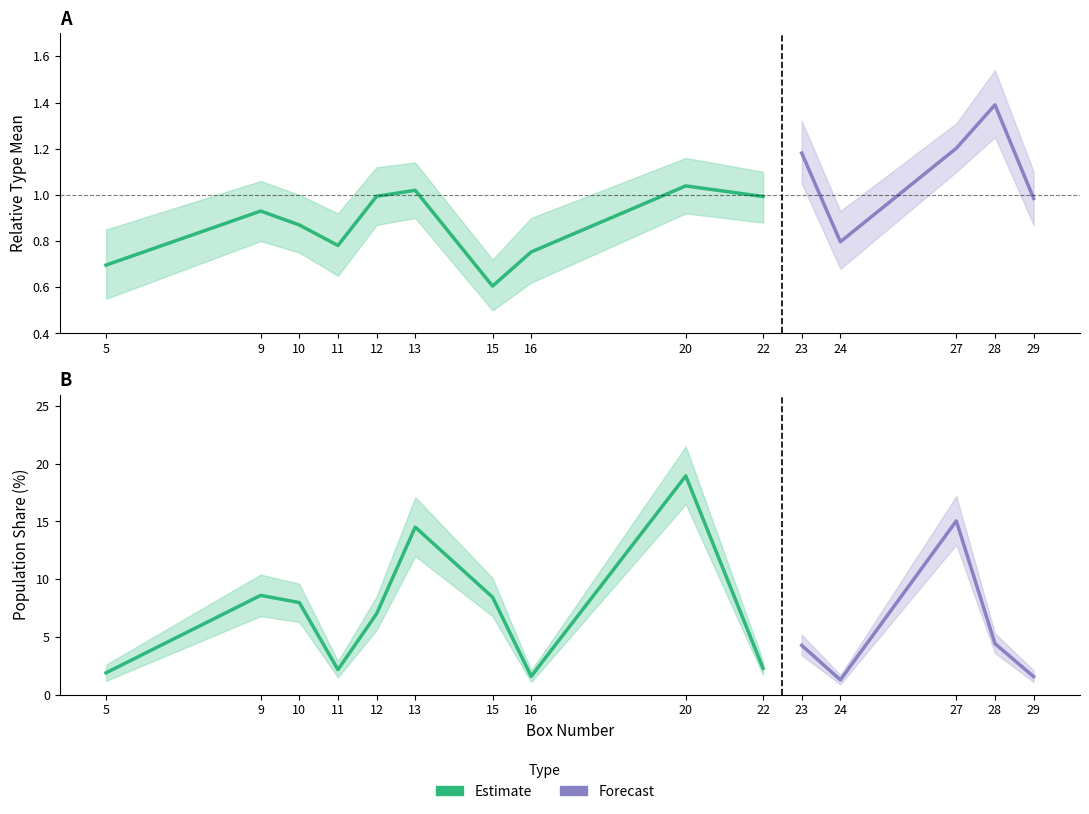

List the labels in order of Relative_Type_Mean value, smallest first.

15, 5, 16, 11, 24, 10, 9, 29, 22, 12, 13, 20, 23, 27, 28